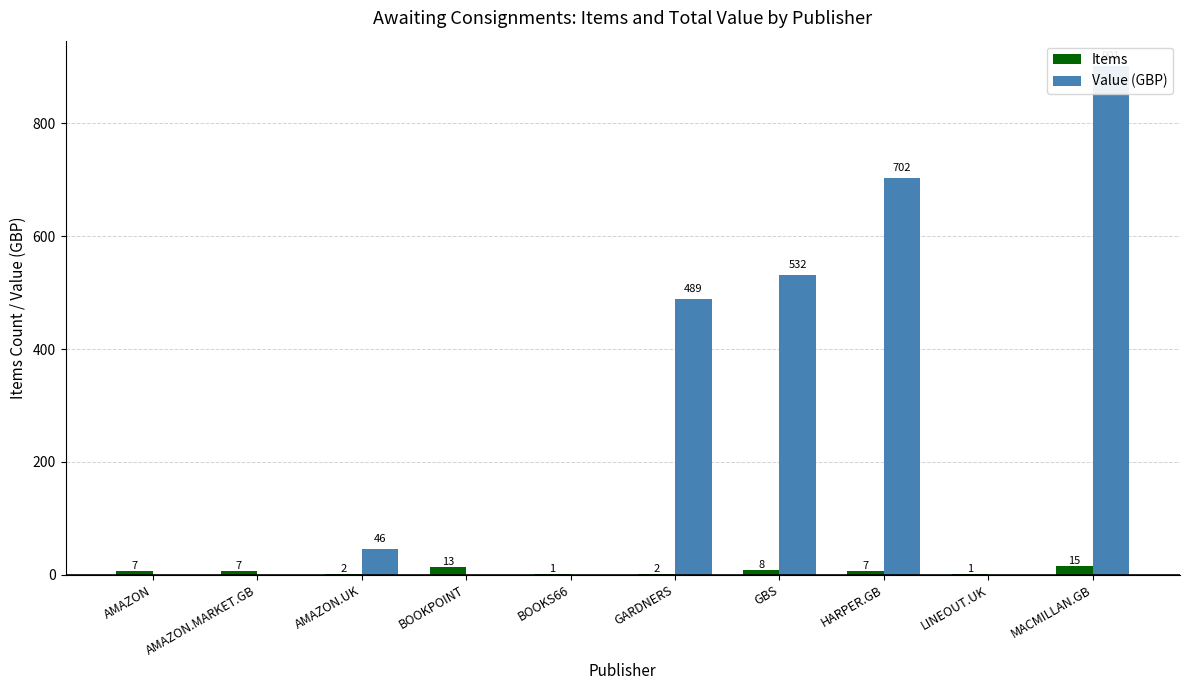

What is the maximum value shown in the chart?

901.3